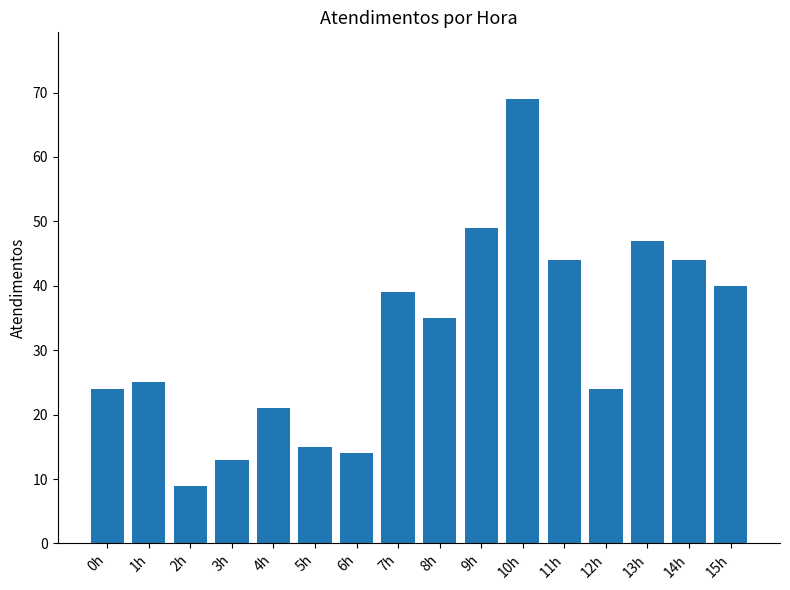

What is the label of the 9th bar from the left?

8h